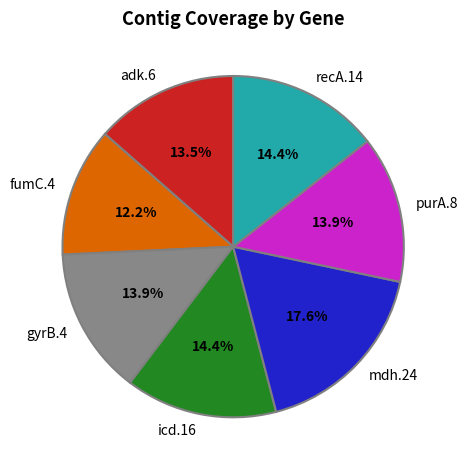

Which slice is the largest?

mdh.24